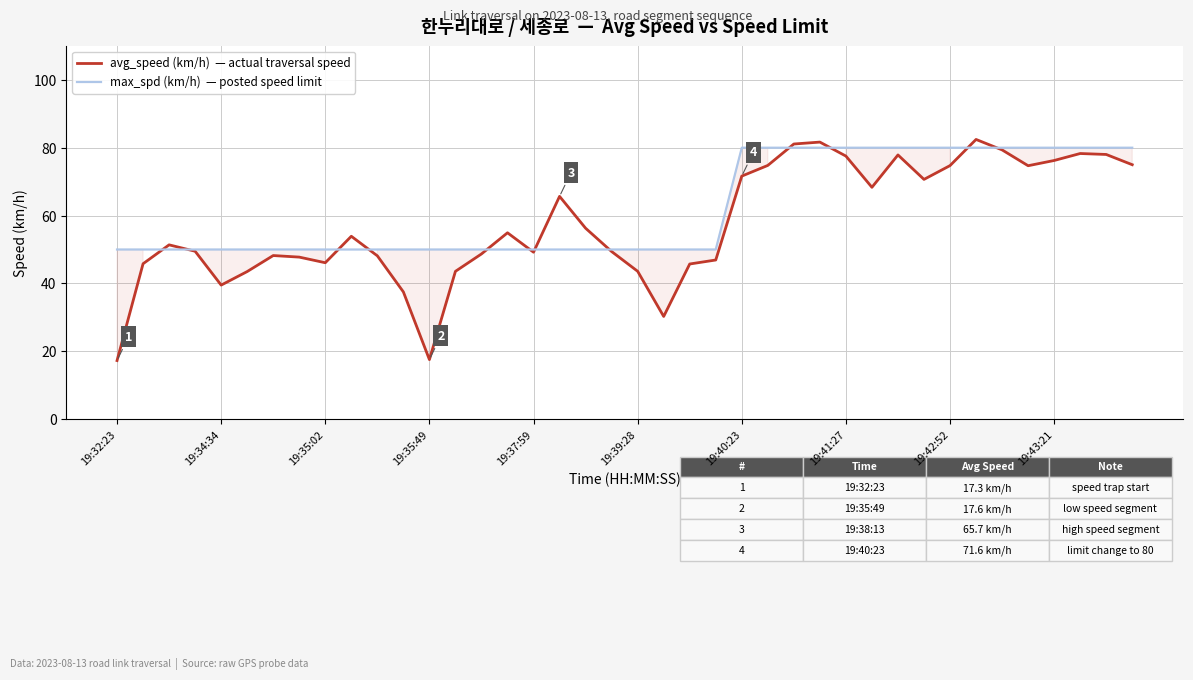

What is the smallest value displayed?

17.3